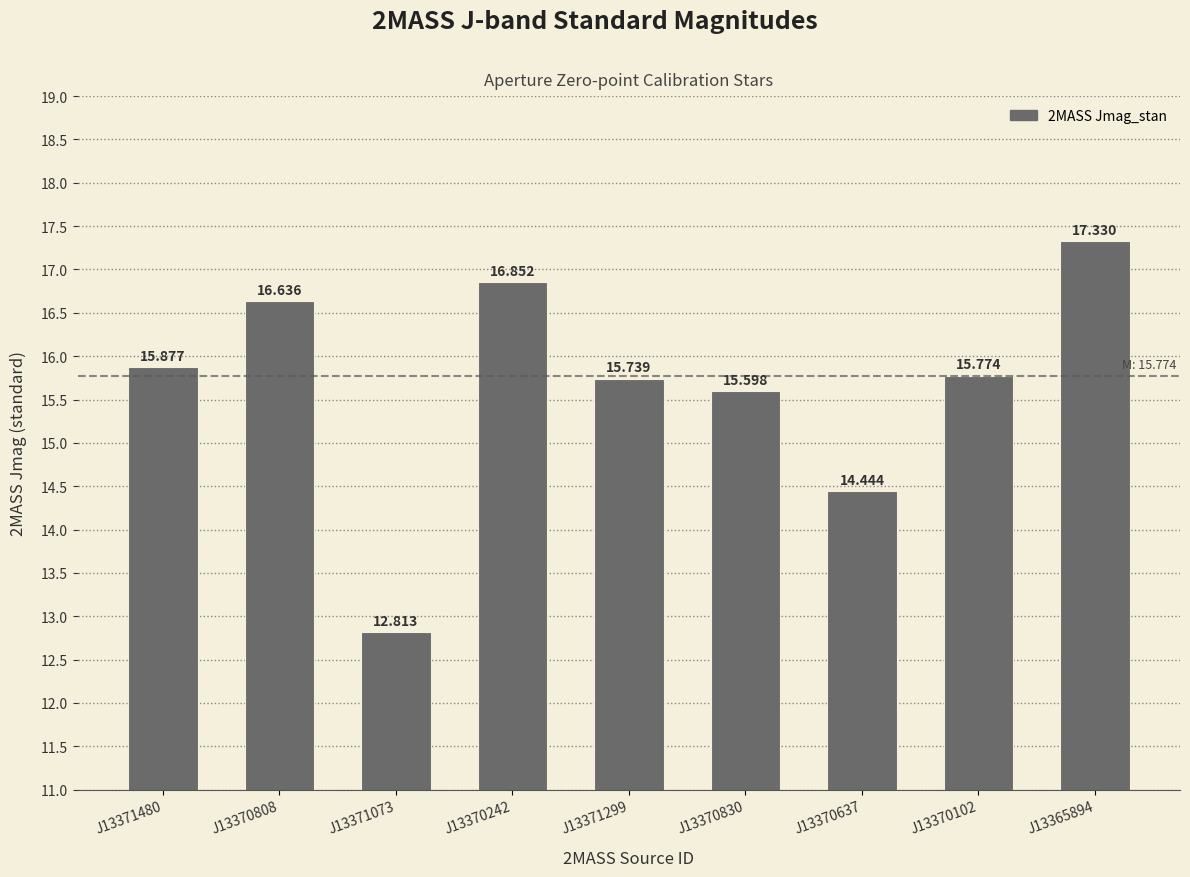

Reading right to left, transcribe all the data shown in this chart.

17.3	15.8	14.4	15.6	15.7	16.9	12.8	16.6	15.9